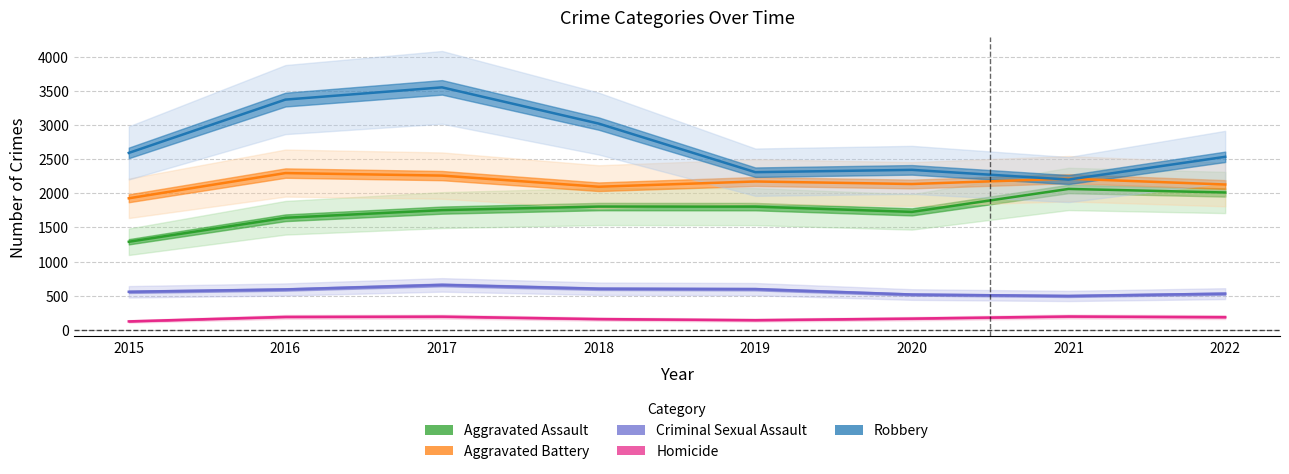

Is the value of Criminal Sexual Assault at 2022 greater than the value of Homicide at 2018?

Yes